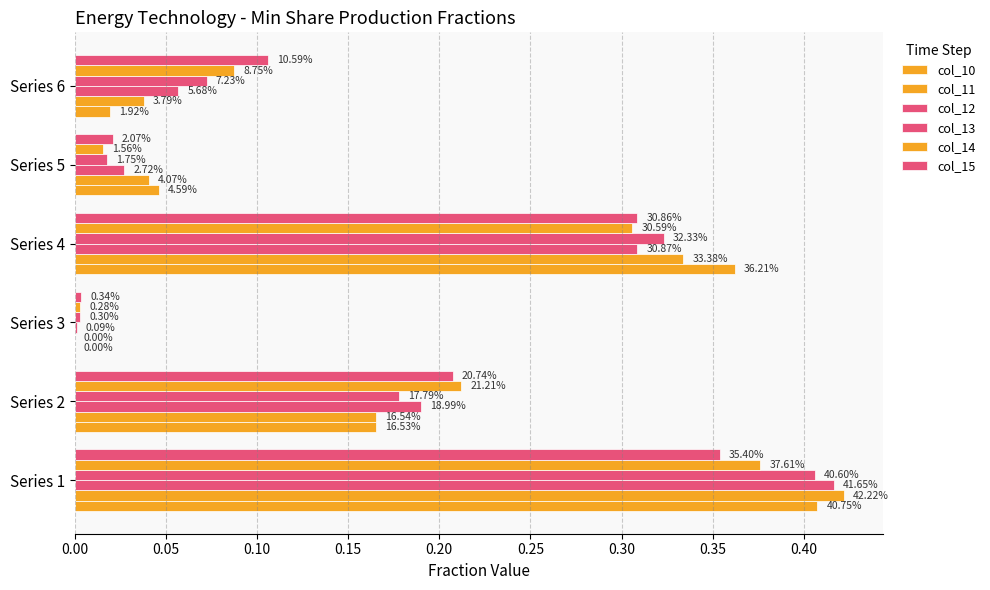

How many distinct data groups are displayed?

6